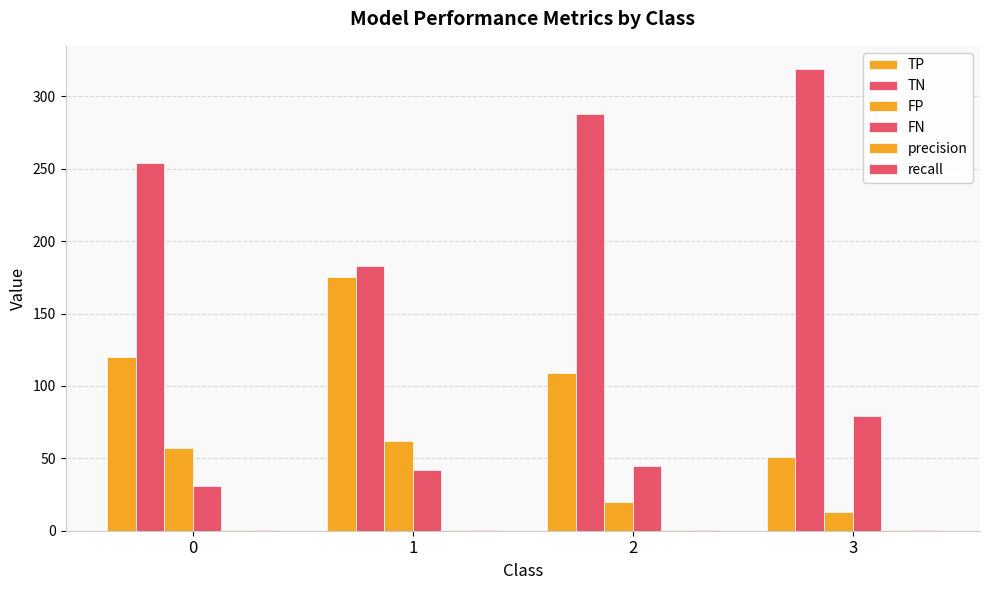

What is the value of the recall bar at the 4th from the left?

0.4